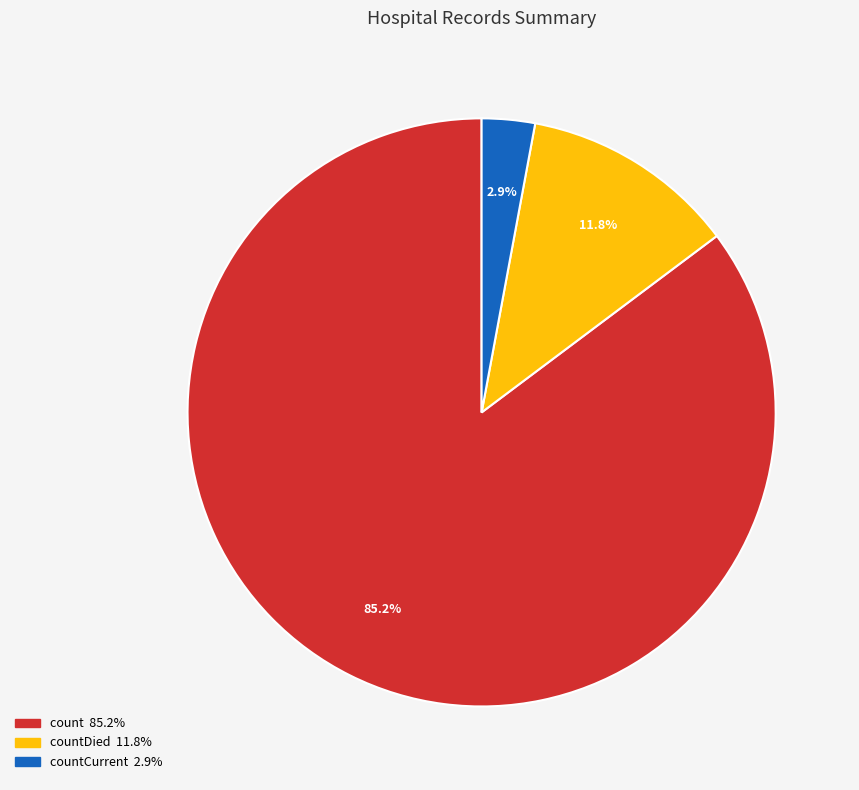

Does any single category account for the majority?

Yes